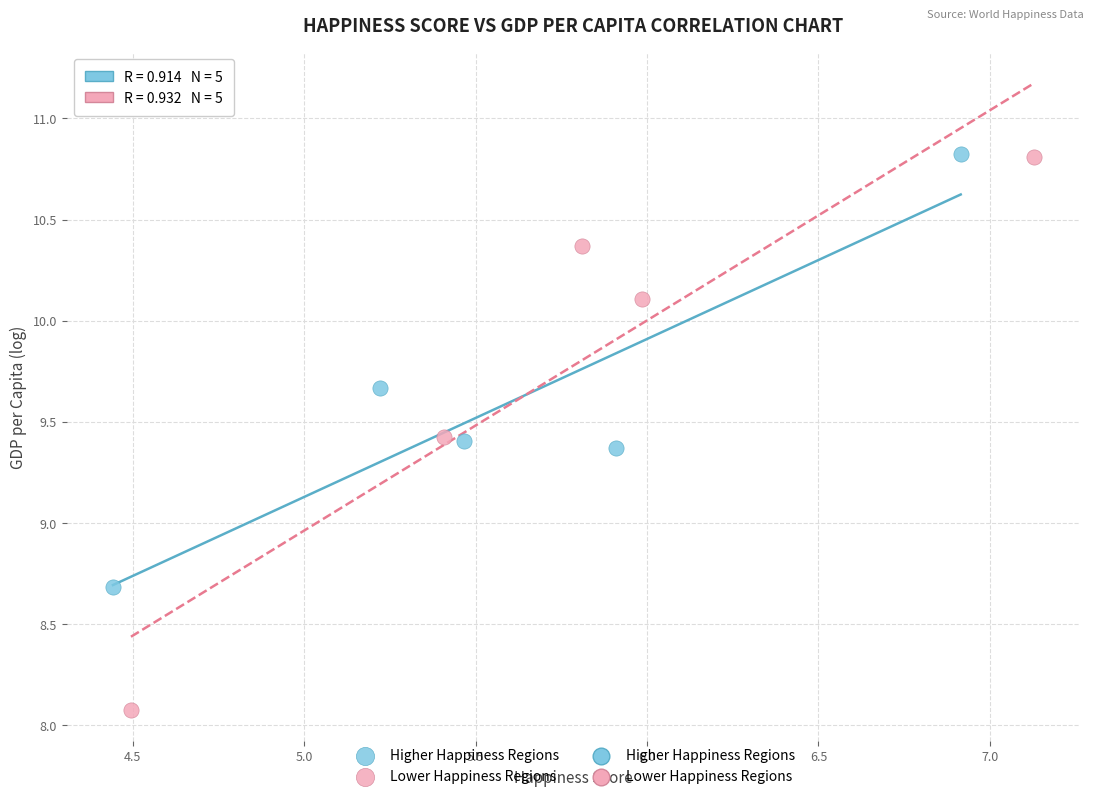

Which series contains the lowest Y value?

Lower Happiness Regions